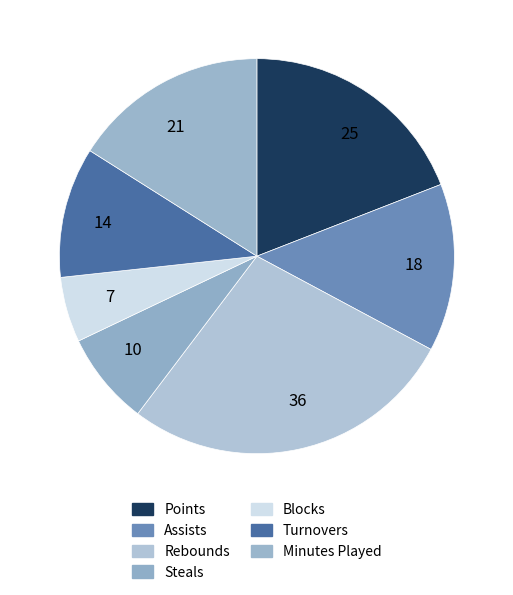

Which has a higher value, 10 or 7?

10